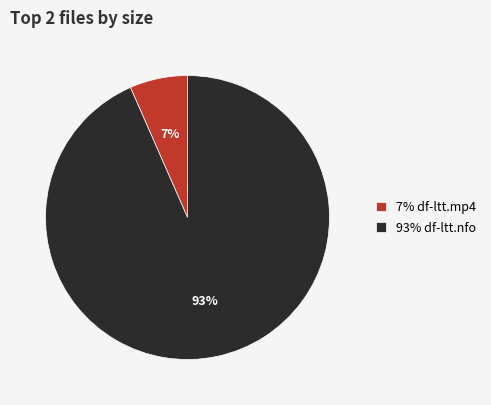

Which slice represents more than half of the pie?

93% df-ltt.nfo